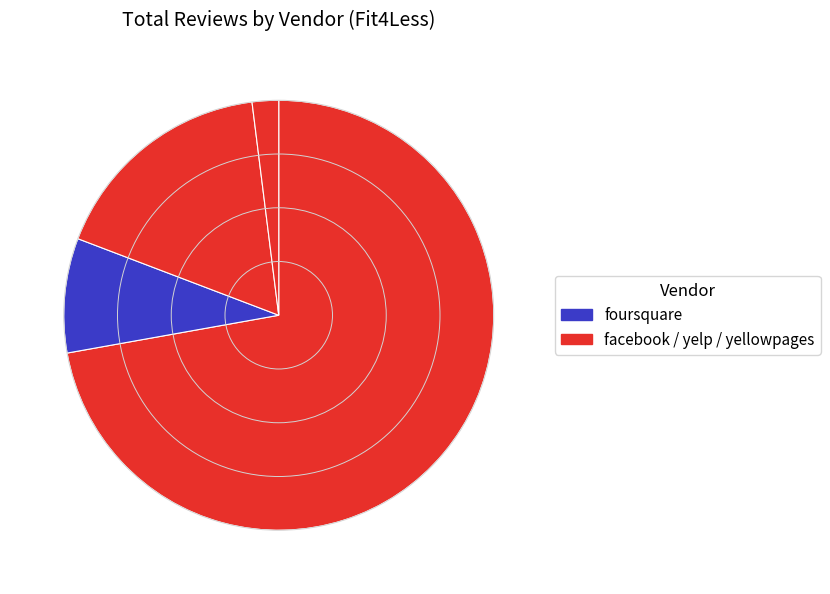

How many slices are in this pie chart?

4